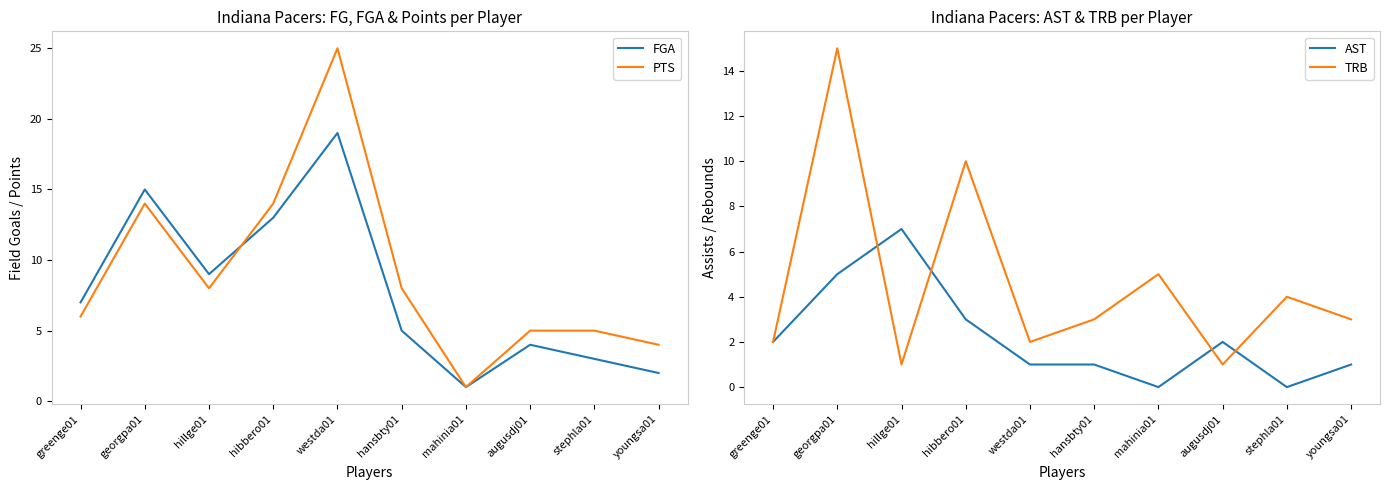

True or false: PTS has more than 2 points higher than both neighbors.

False